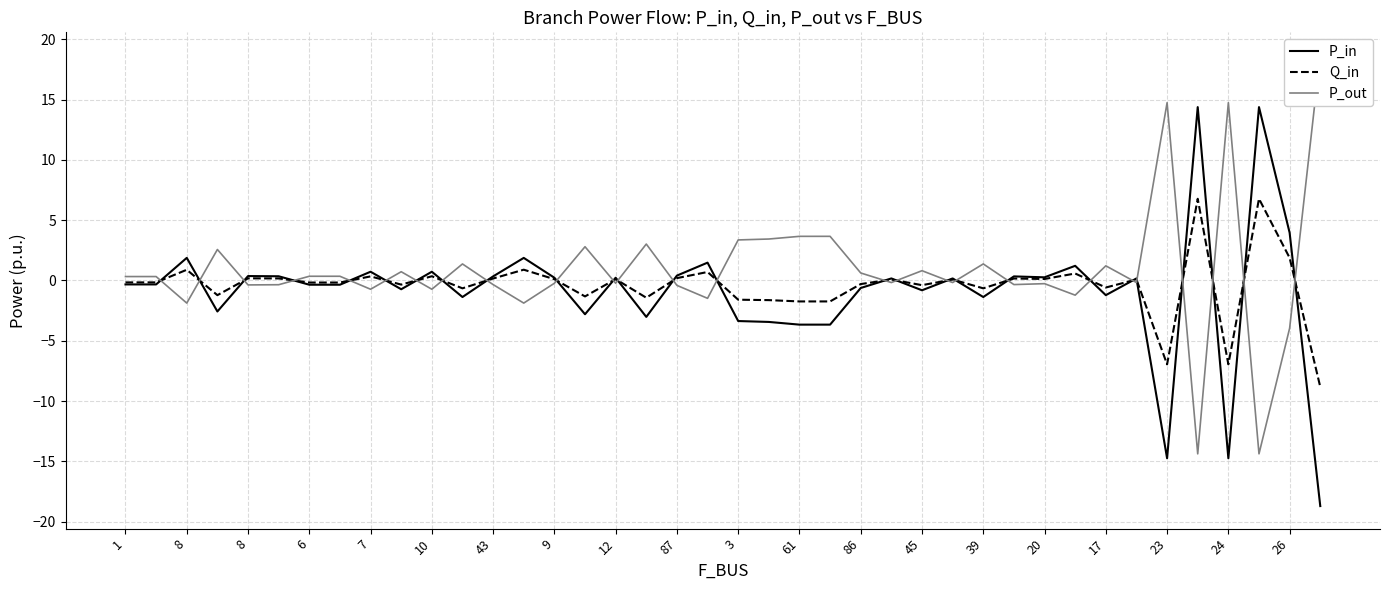

Is the value of Q_in at 3 greater than the value of P_in at 33?

Yes